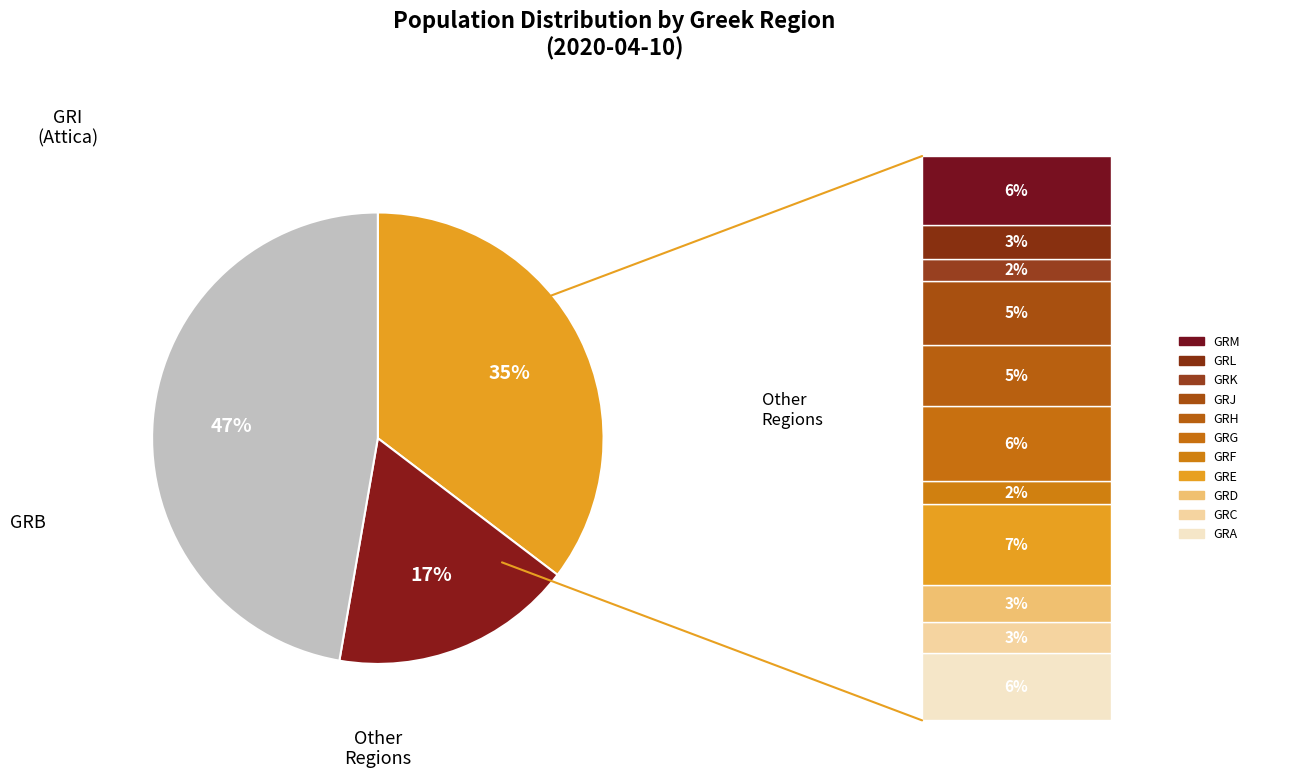

To the nearest percent, what percentage of the pie is GRC?

3%